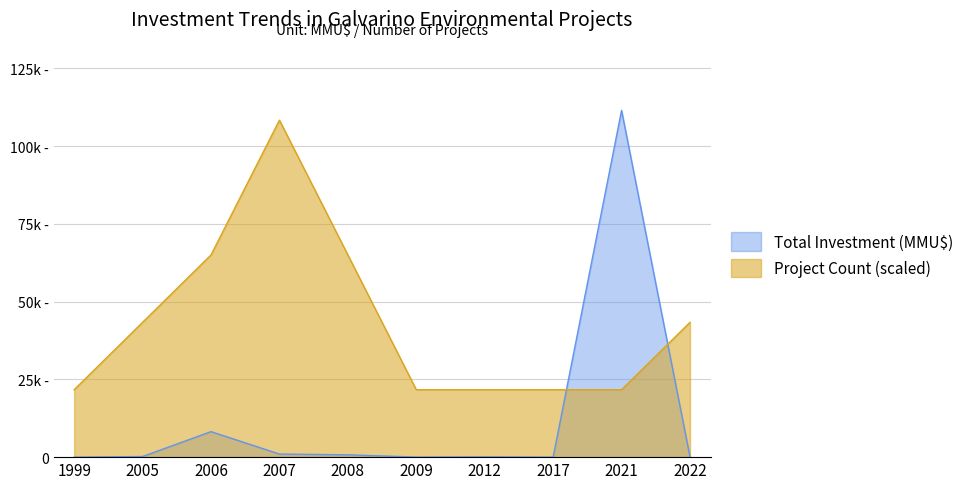

Is the value of Project Count at 13 greater than the value of Total Investment (MMU$) at 17?

No